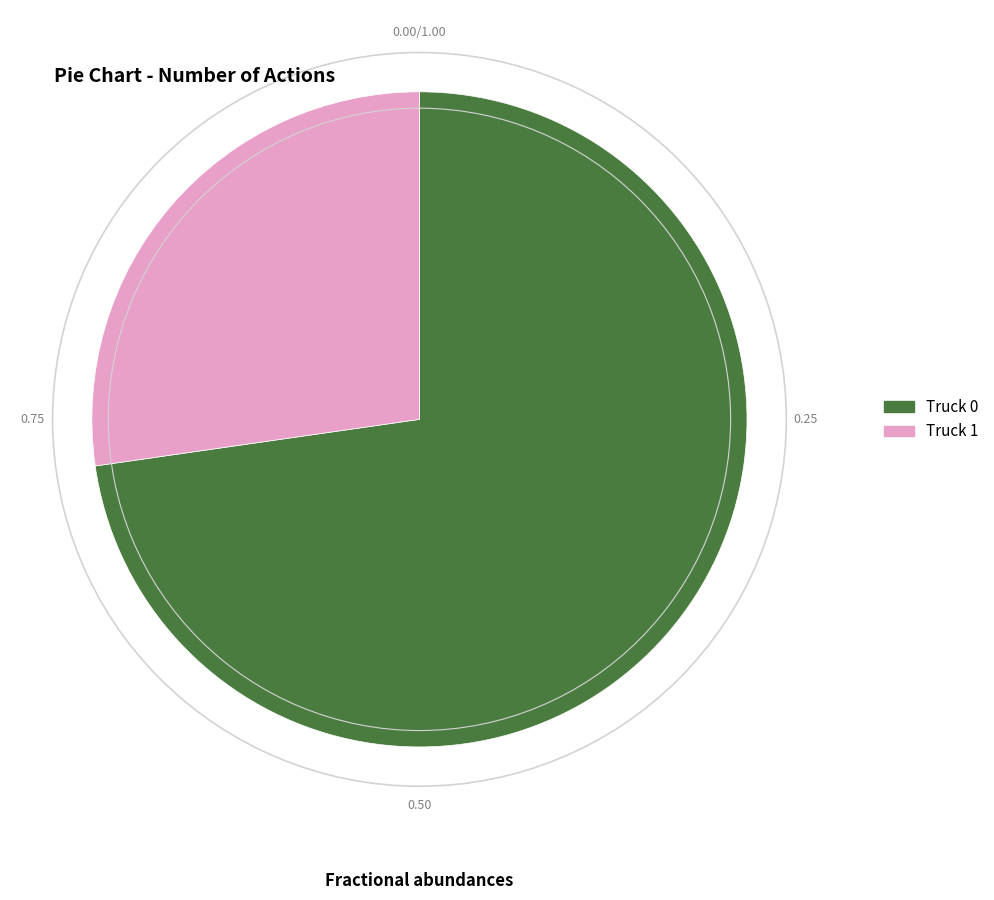

Is it true that Truck 1 is 42% of the pie?

False